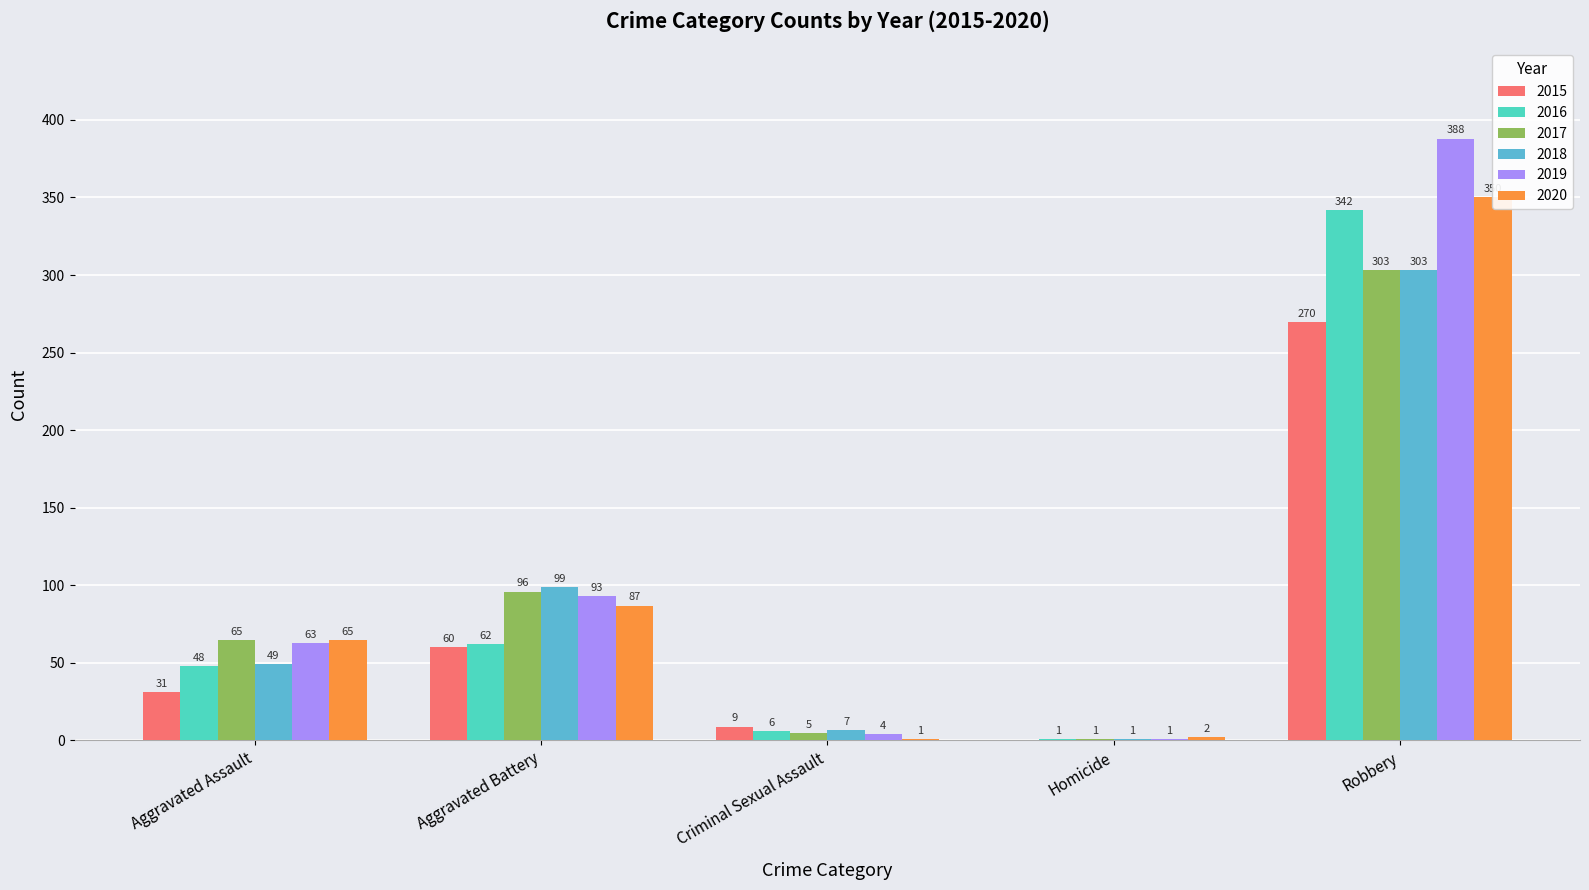

True or false: 2015 has a value of 31 at Aggravated Assault.

True